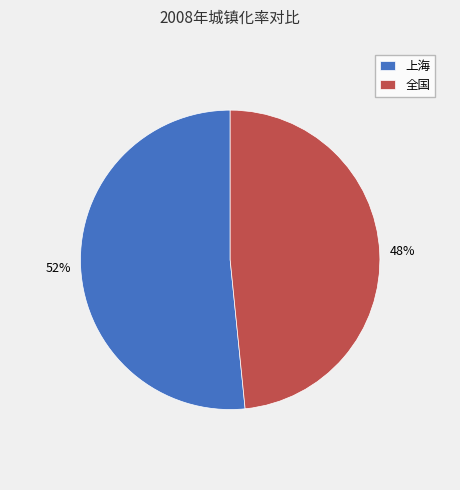

What is the smallest slice in the pie chart?

全国